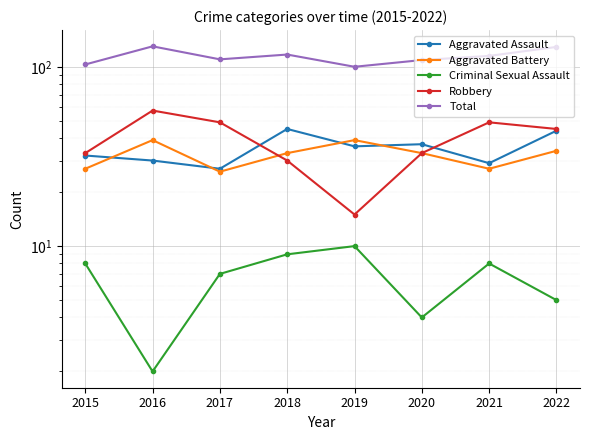

How many values in the Robbery series are below 45?

4